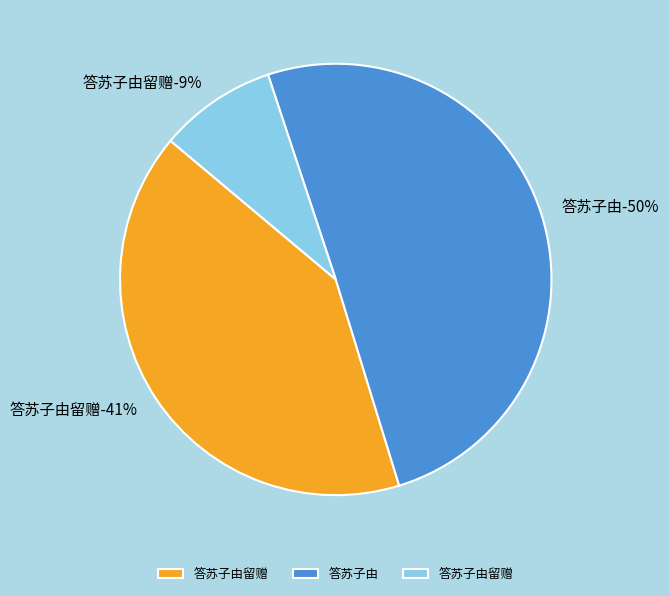

Combined, do 答苏子由留赠 and 答苏子由 account for over 50%?

Yes